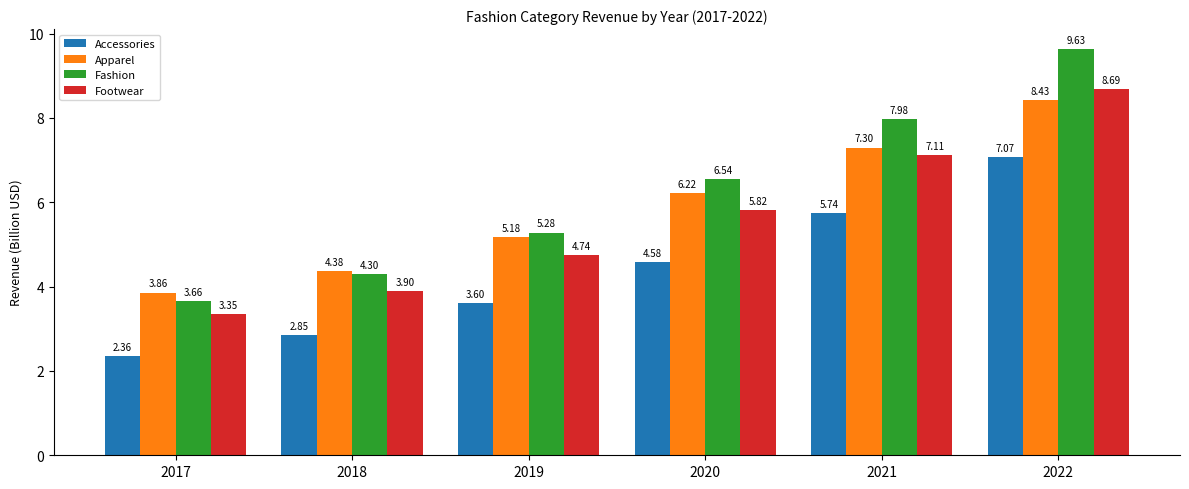

What is the total value across all series at 2019?

18.8